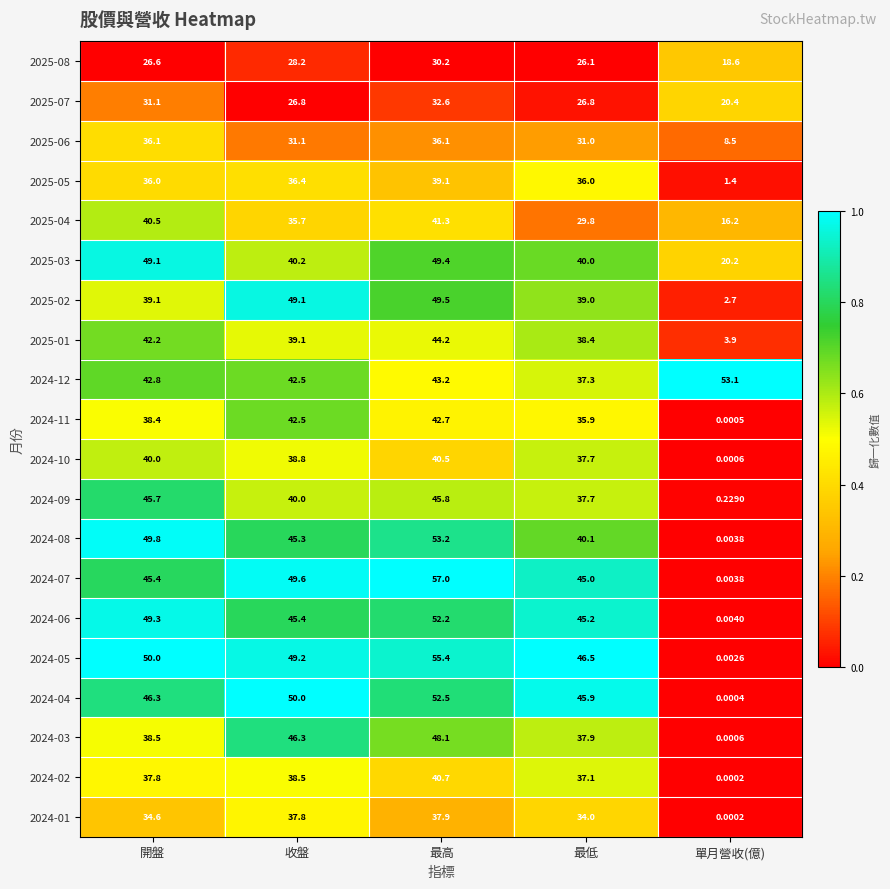

Where does the 2024-09 series first go above 40?

開盤